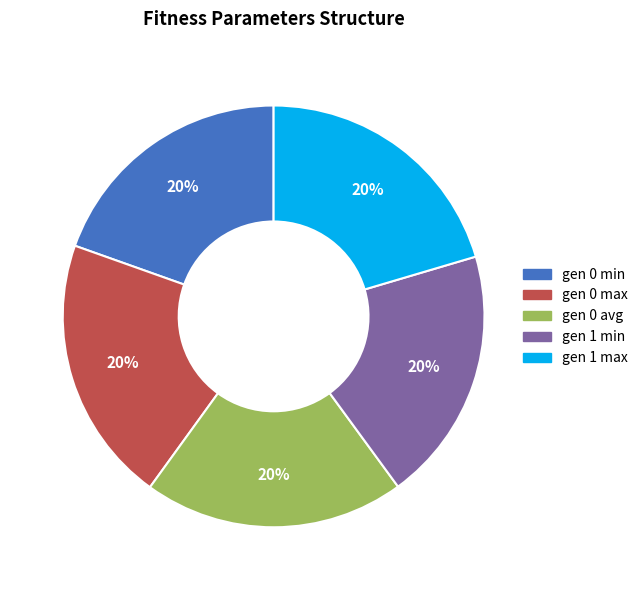

How many slices are in this pie chart?

5